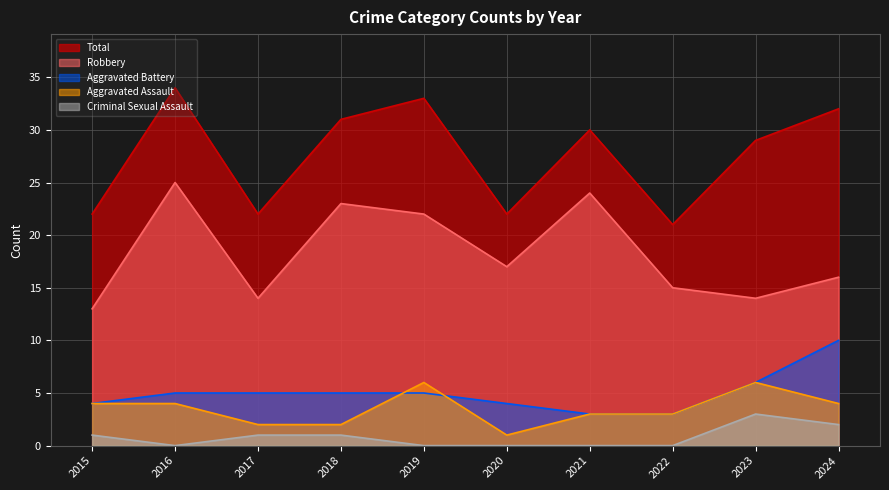

Reading left to right, extract all data points from this chart.

Aggravated Assault: 2015=4	2016=4	2017=2	2018=2	2019=6	2020=1	2021=3	2022=3	2023=6	2024=4
Aggravated Battery: 2015=4	2016=5	2017=5	2018=5	2019=5	2020=4	2021=3	2022=3	2023=6	2024=10
Criminal Sexual Assault: 2015=1	2016=0	2017=1	2018=1	2019=0	2020=0	2021=0	2022=0	2023=3	2024=2
Robbery: 2015=13	2016=25	2017=14	2018=23	2019=22	2020=17	2021=24	2022=15	2023=14	2024=16
Total: 2015=22	2016=34	2017=22	2018=31	2019=33	2020=22	2021=30	2022=21	2023=29	2024=32